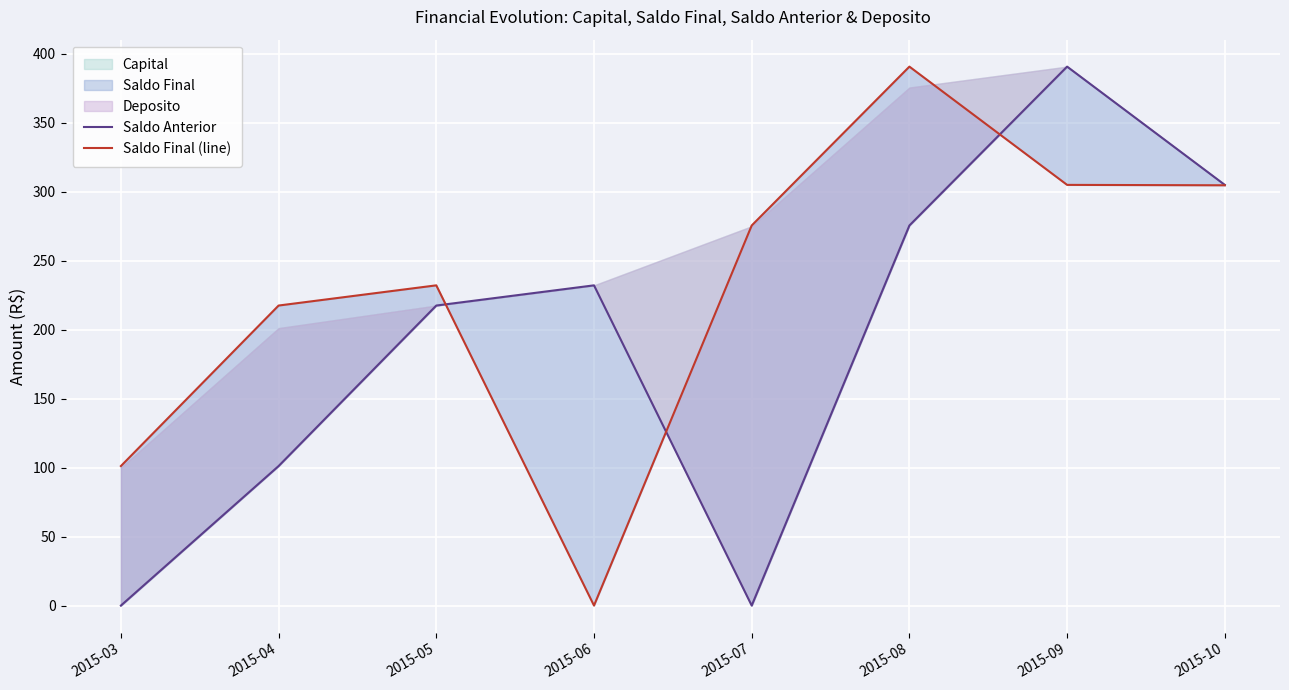

Rank the series by their average value, from highest to lowest.

Saldo Final (line), Saldo Anterior